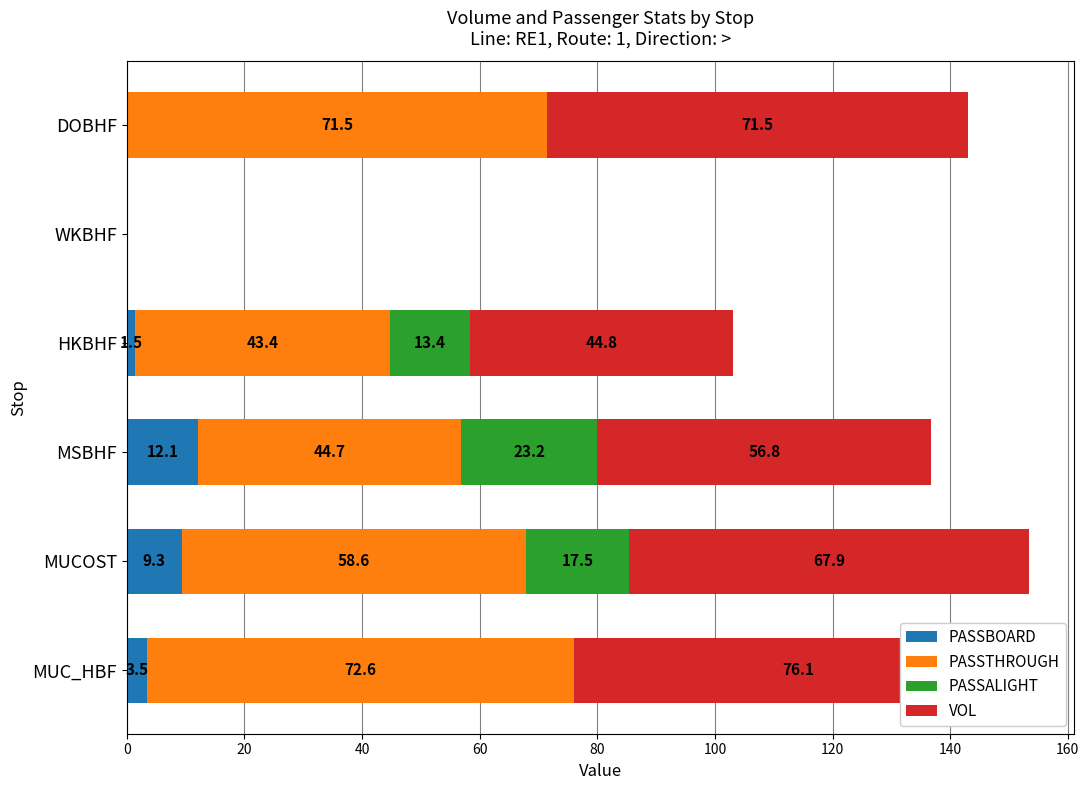

What is the difference between the highest and lowest values at HKBHF?

43.4